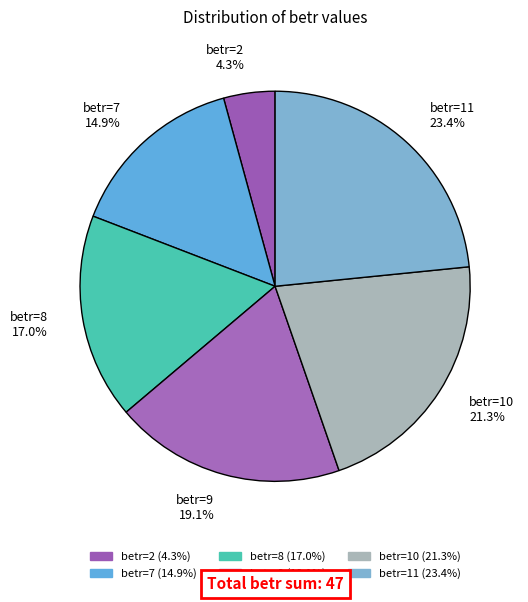

Is the sum of betr=8 and betr=7 greater than half?

No